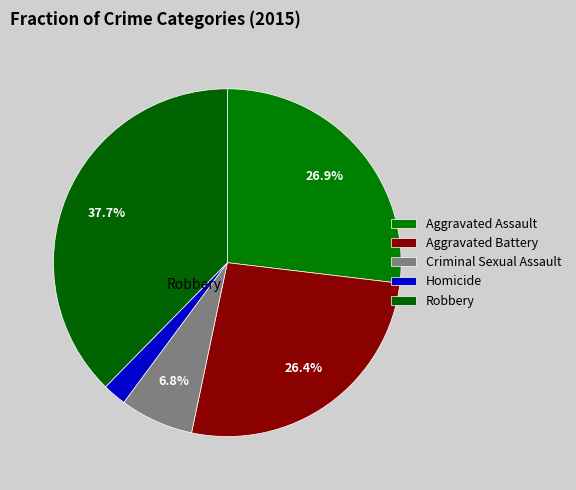

The Robbery slice represents 38% of the pie. True or false?

True